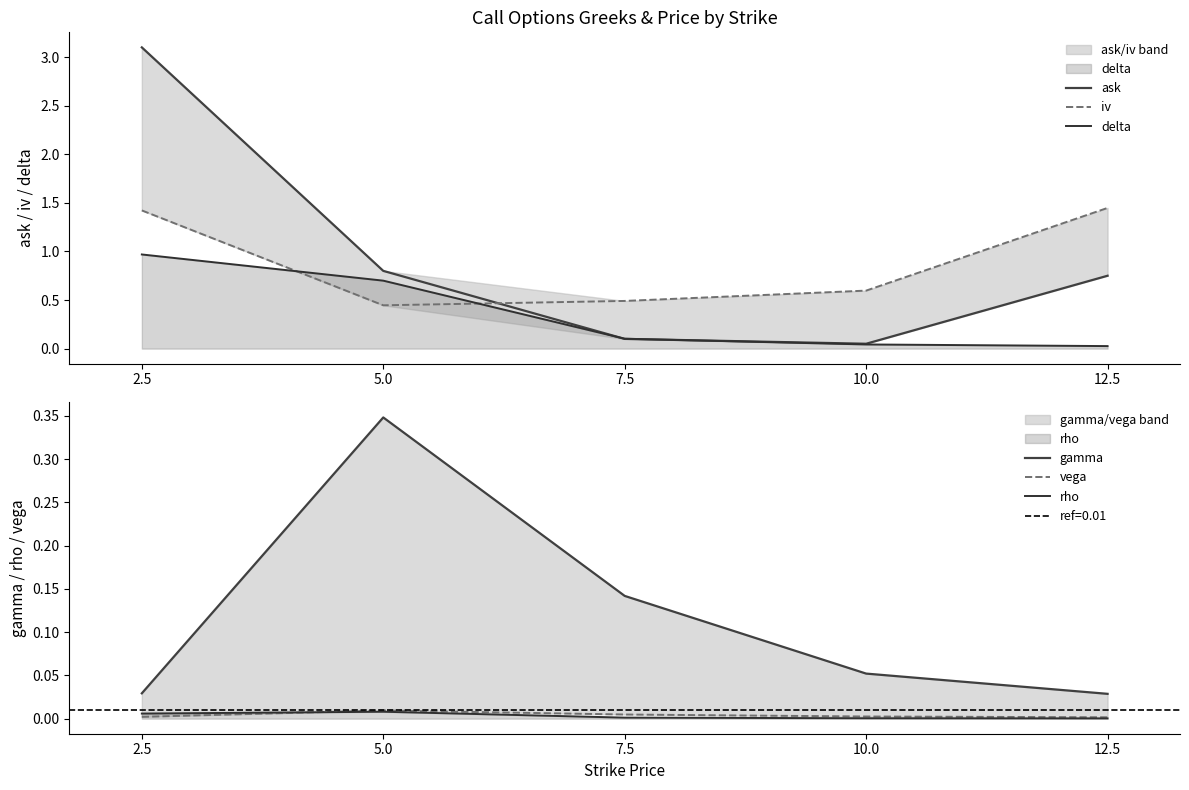

The value of delta at 5.0 is 0.2. True or false?

False